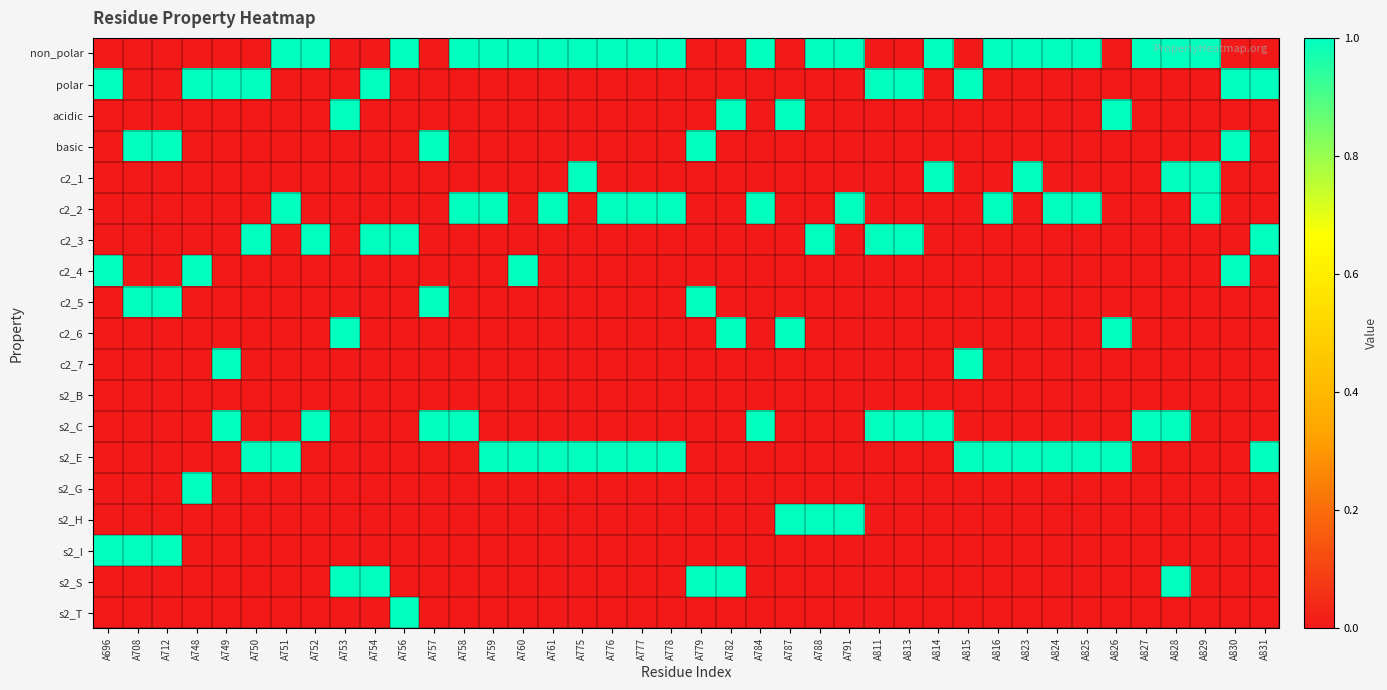

Count the number of categories in the chart.

40